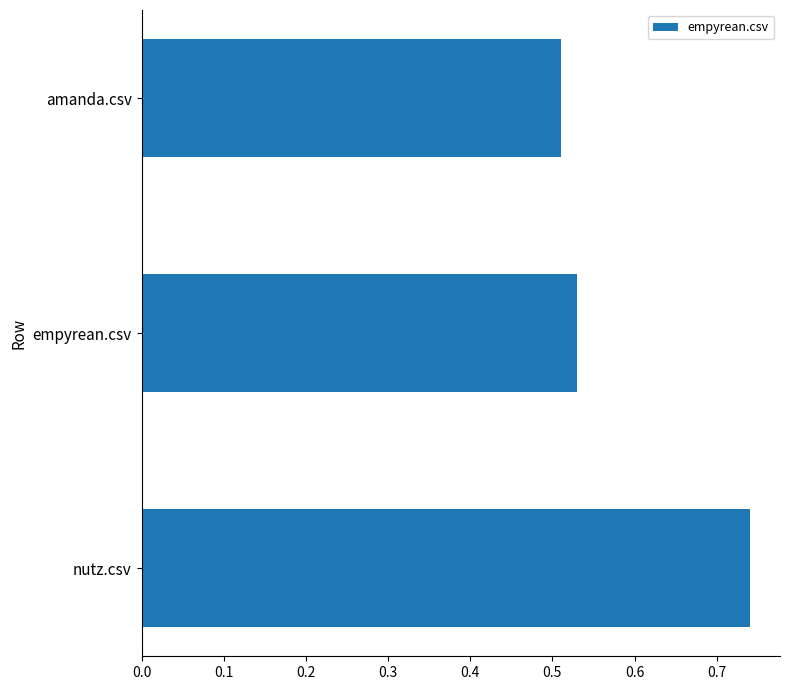

Is it true that the value at nutz.csv is 1.3?

False